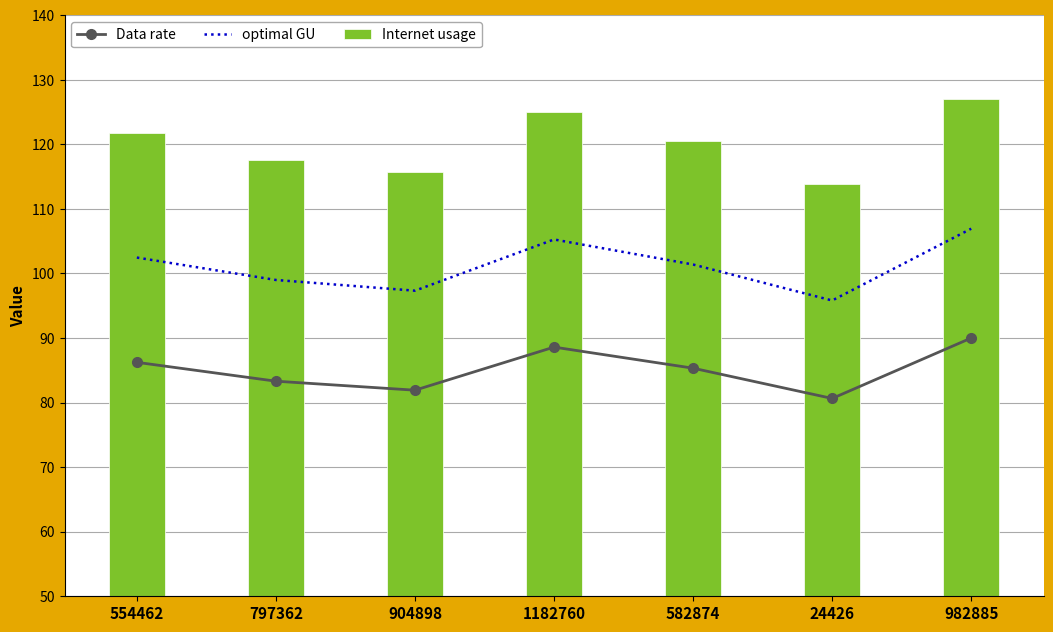

What is the difference between the Internet usage values at 554462 and 904898?

6.1